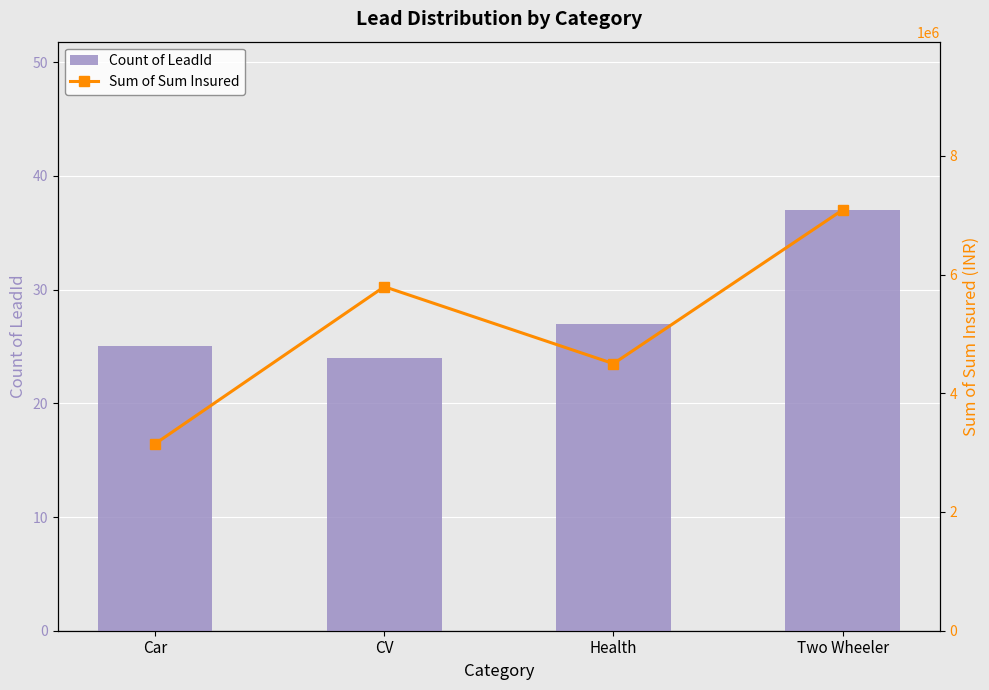

What is the spread (max minus min) of values at Two Wheeler?

7087431